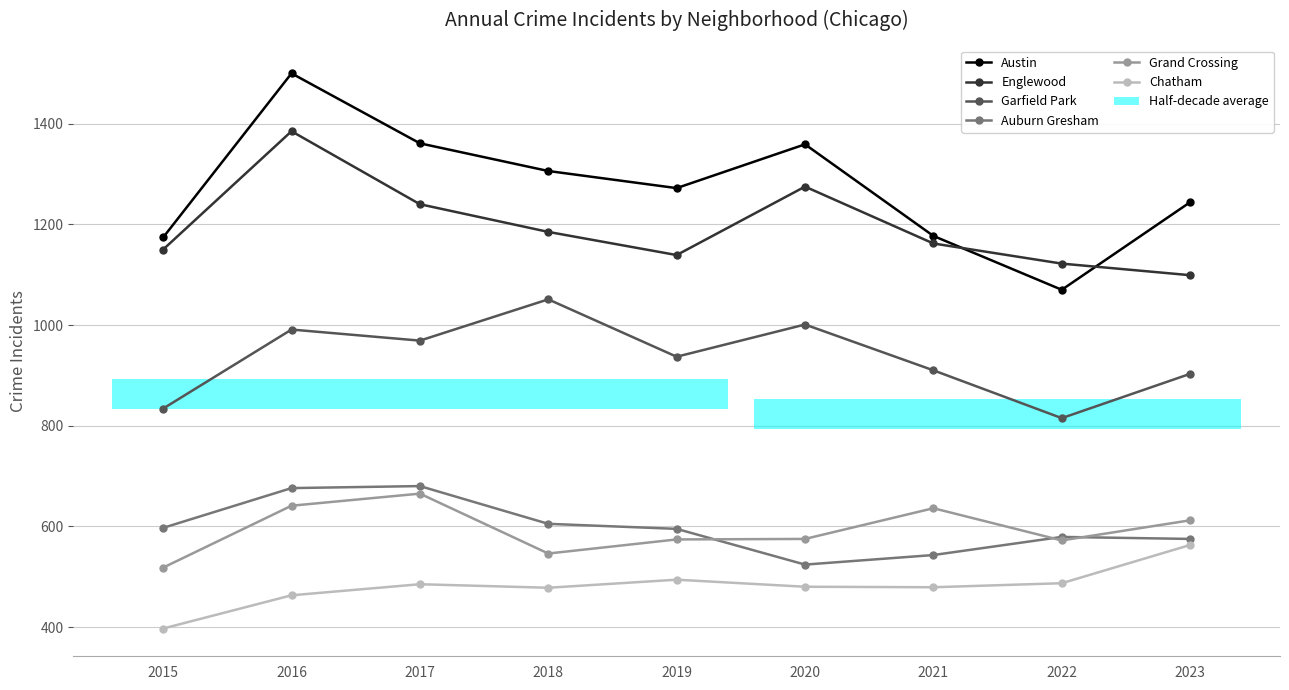

What is the sum of the Grand Crossing values at 2017 and 2022?

1237